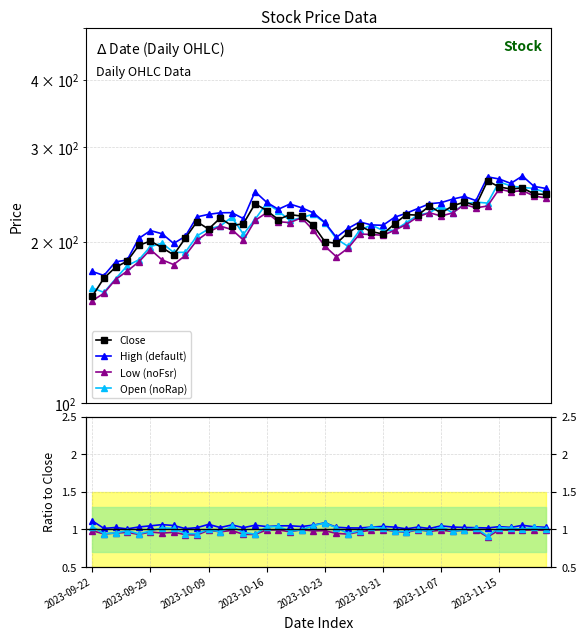

Reading left to right, list all the values displayed in this chart.

Close: 2023-09-22=158.3	2023-09-25=171.1	2023-09-26=179.2	2023-09-27=183.9	2023-09-28=196.8	2023-09-29=200.6	2023-10-03=194.9	2023-10-04=189.0	2023-10-05=202.9	2023-10-06=217.8	2023-10-09=211.1	2023-10-10=221.2	2023-10-11=214.2	2023-10-12=216.1	2023-10-13=235.2	2023-10-16=228.6	2023-10-17=219.8	2023-10-18=224.6	2023-10-19=223.2	2023-10-20=214.8	2023-10-23=200.1	2023-10-25=198.4	2023-10-26=207.9	2023-10-27=214.0	2023-10-30=208.8	2023-10-31=206.7	2023-11-01=215.8	2023-11-02=224.6	2023-11-03=224.1	2023-11-06=232.9	2023-11-07=226.2	2023-11-08=233.1	2023-11-09=237.0	2023-11-10=233.6	2023-11-13=259.5	2023-11-15=252.8	2023-11-16=250.6	2023-11-17=251.8	2023-11-20=245.4	2023-11-21=244.8
High: 2023-09-22=176.0	2023-09-25=173.0	2023-09-26=183.4	2023-09-27=184.9	2023-09-28=202.8	2023-09-29=209.7	2023-10-03=206.9	2023-10-04=198.4	2023-10-05=204.7	2023-10-06=222.4	2023-10-09=224.8	2023-10-10=226.3	2023-10-11=226.4	2023-10-12=220.7	2023-10-13=247.8	2023-10-16=236.7	2023-10-17=229.8	2023-10-18=235.0	2023-10-19=231.3	2023-10-20=226.4	2023-10-23=217.2	2023-10-25=203.7	2023-10-26=211.7	2023-10-27=217.6	2023-10-30=214.9	2023-10-31=214.5	2023-11-01=222.0	2023-11-02=225.9	2023-11-03=230.5	2023-11-06=235.3	2023-11-07=236.4	2023-11-08=240.0	2023-11-09=242.8	2023-11-10=238.4	2023-11-13=264.0	2023-11-15=261.6	2023-11-16=256.7	2023-11-17=265.0	2023-11-20=253.4	2023-11-21=251.2
Low: 2023-09-22=155.3	2023-09-25=160.3	2023-09-26=170.1	2023-09-27=176.3	2023-09-28=183.4	2023-09-29=193.3	2023-10-03=185.0	2023-10-04=181.3	2023-10-05=188.5	2023-10-06=201.2	2023-10-09=208.3	2023-10-10=213.8	2023-10-11=210.7	2023-10-12=201.3	2023-10-13=219.0	2023-10-16=226.4	2023-10-17=217.8	2023-10-18=217.0	2023-10-19=221.6	2023-10-20=210.1	2023-10-23=196.2	2023-10-25=187.4	2023-10-26=194.5	2023-10-27=206.7	2023-10-30=206.2	2023-10-31=205.6	2023-11-01=210.0	2023-11-02=215.2	2023-11-03=222.5	2023-11-06=226.4	2023-11-07=223.2	2023-11-08=226.2	2023-11-09=234.5	2023-11-10=231.2	2023-11-13=233.0	2023-11-15=250.6	2023-11-16=247.7	2023-11-17=248.9	2023-11-20=243.2	2023-11-21=241.2
Open: 2023-09-22=164.0	2023-09-25=160.9	2023-09-26=170.5	2023-09-27=180.4	2023-09-28=185.0	2023-09-29=195.8	2023-10-03=198.7	2023-10-04=191.0	2023-10-05=191.1	2023-10-06=204.9	2023-10-09=211.1	2023-10-10=213.8	2023-10-11=222.1	2023-10-12=206.5	2023-10-13=220.0	2023-10-16=235.8	2023-10-17=228.0	2023-10-18=219.0	2023-10-19=221.6	2023-10-20=225.1	2023-10-23=216.7	2023-10-25=202.4	2023-10-26=196.0	2023-10-27=210.0	2023-10-30=214.9	2023-10-31=209.8	2023-11-01=210.0	2023-11-02=216.9	2023-11-03=224.1	2023-11-06=226.4	2023-11-07=233.1	2023-11-08=226.2	2023-11-09=235.2	2023-11-10=236.9	2023-11-13=235.9	2023-11-15=258.4	2023-11-16=253.9	2023-11-17=252.2	2023-11-20=251.3	2023-11-21=246.7